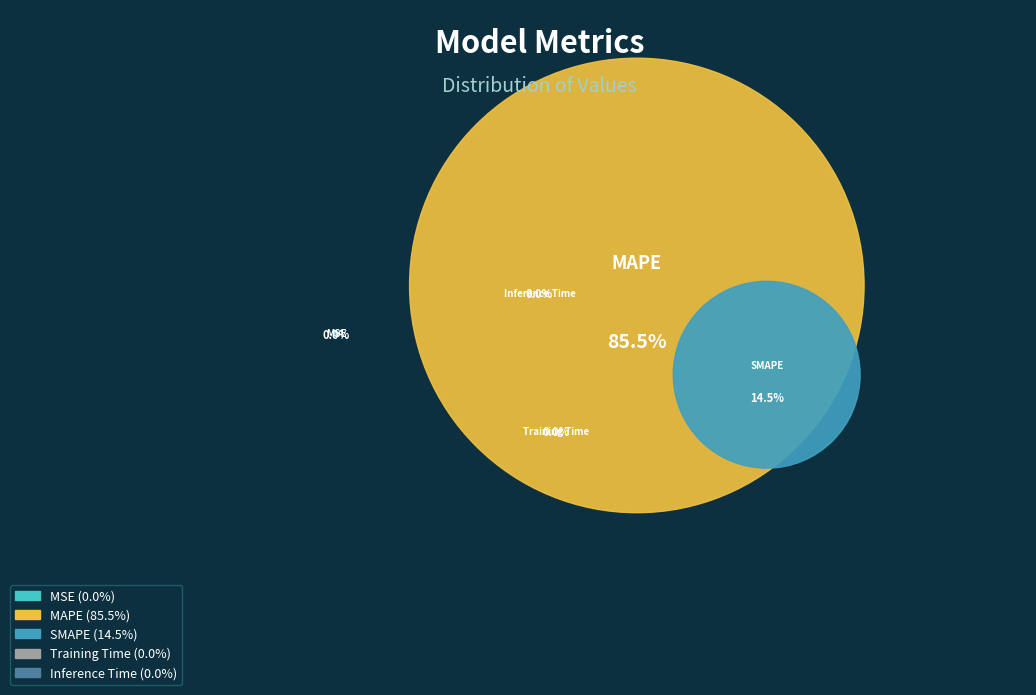

What is the change in value from MSE to Training Time?

-0.1